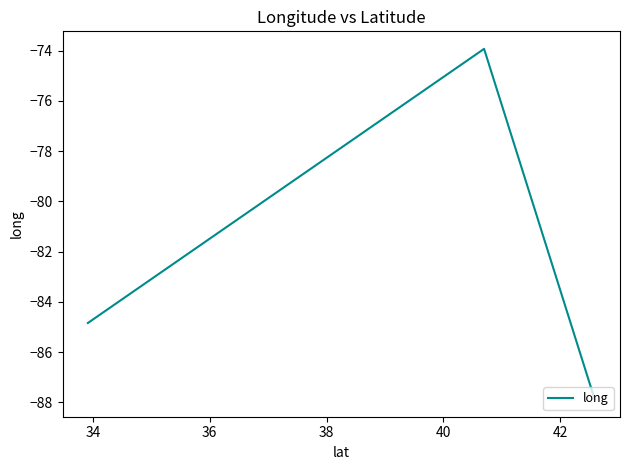

What value does the data have at 36?

-84.8